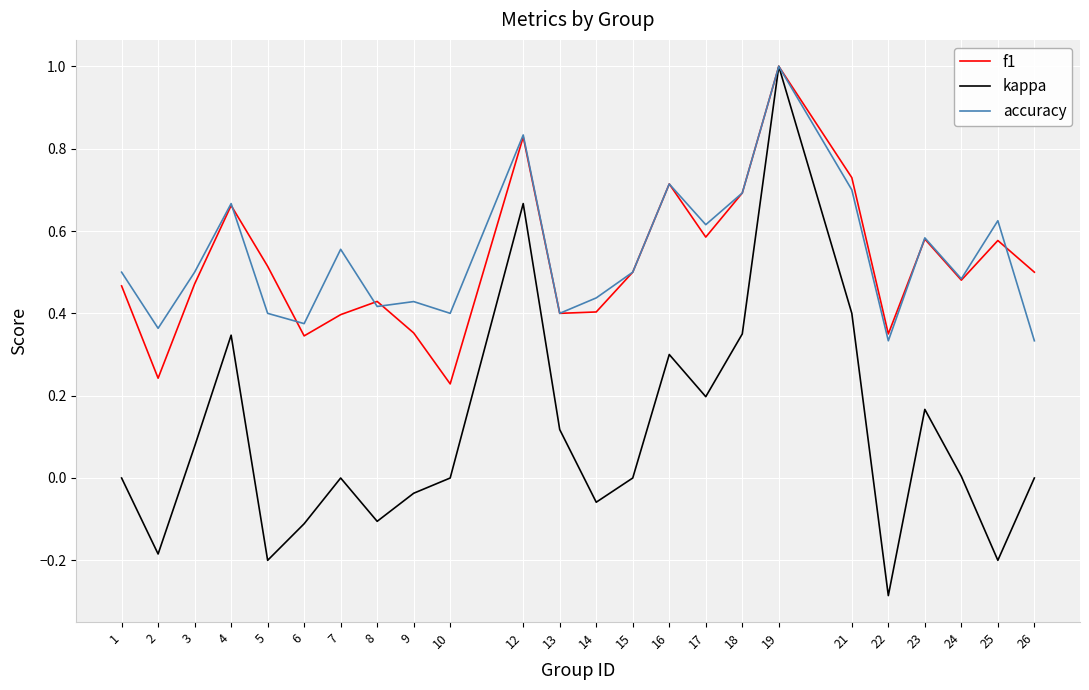

Does the chart have visible grid lines?

Yes